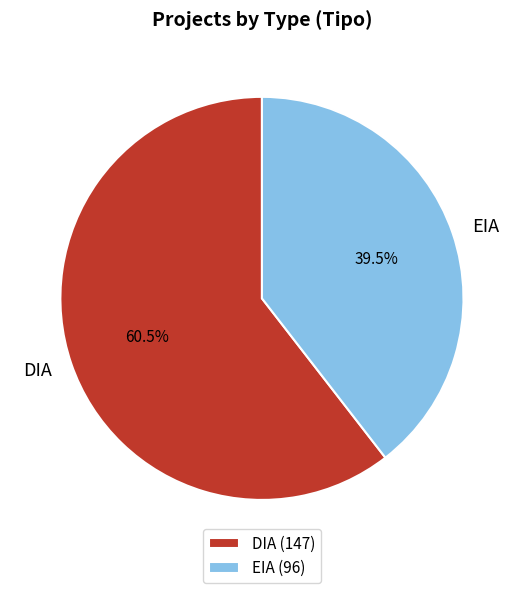

What is the smallest slice in the pie chart?

EIA